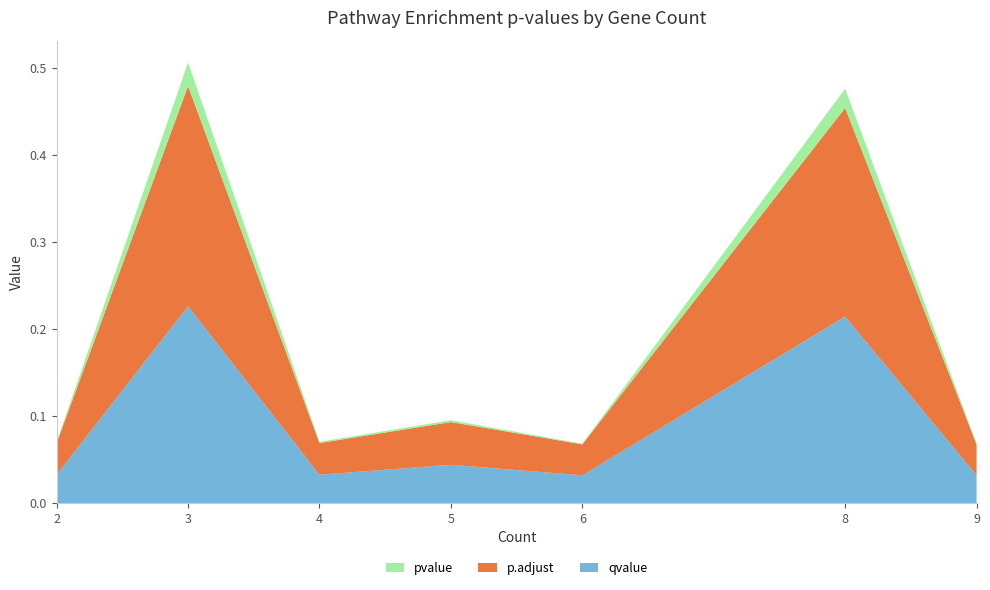

Reading left to right, list all the values displayed in this chart.

pvalue: 0.0	0.0	0.0	0.0	0.0	0.0	0.0
p.adjust: 0.0	0.3	0.0	0.0	0.0	0.2	0.0
qvalue: 0.0	0.2	0.0	0.0	0.0	0.2	0.0